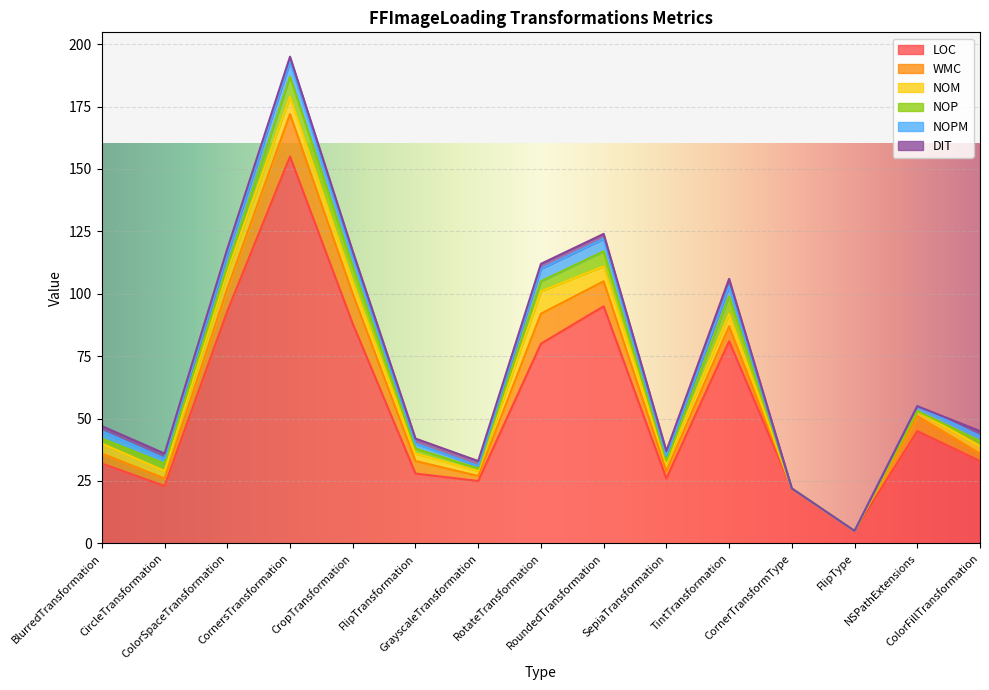

How many interior local peaks does the NOP series have?

4